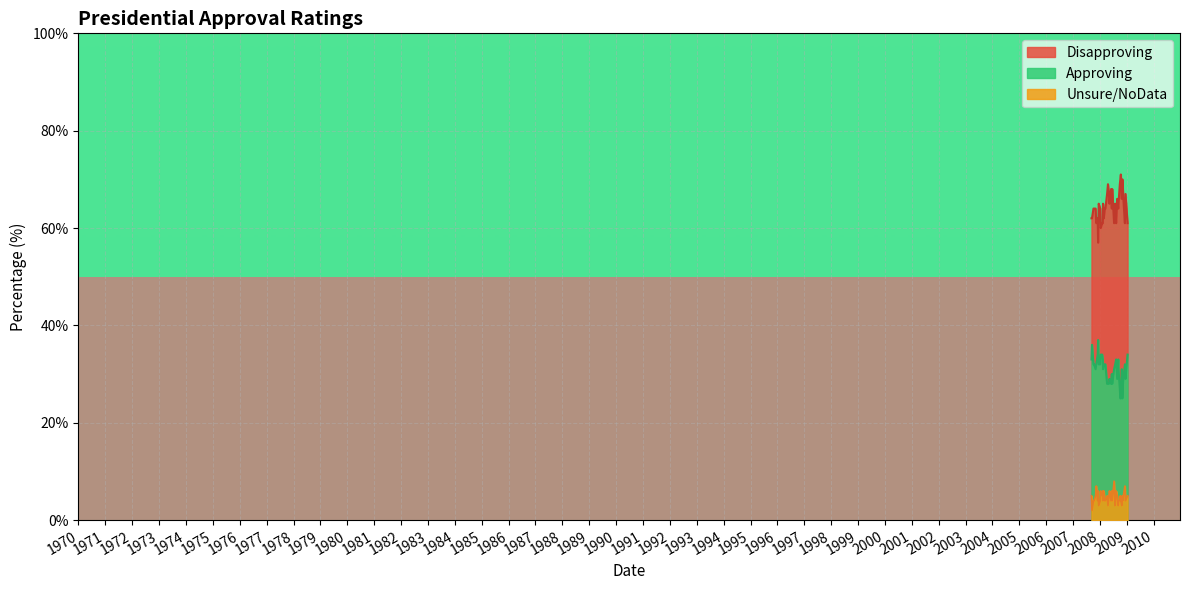

What is the maximum value shown in the chart?

1